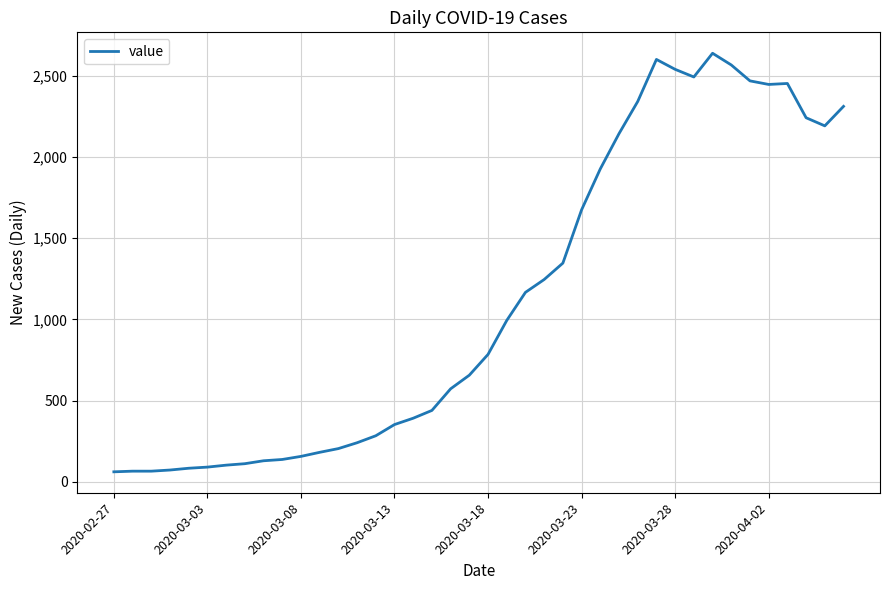

What is the smallest value displayed?

61